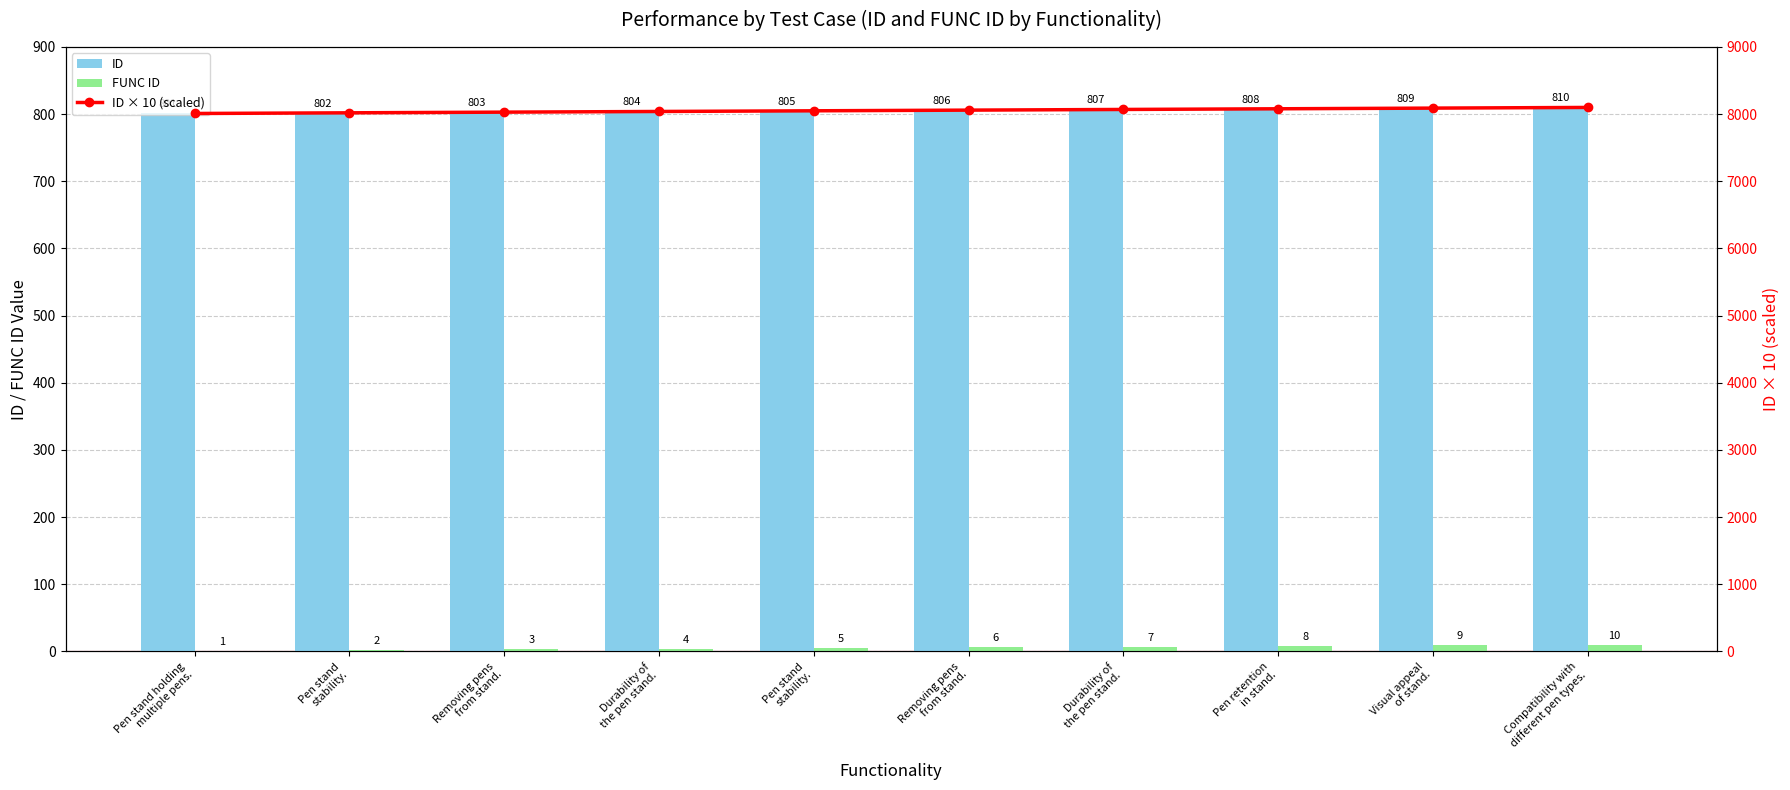

Are the bars grouped side by side (vs. stacked)?

Yes